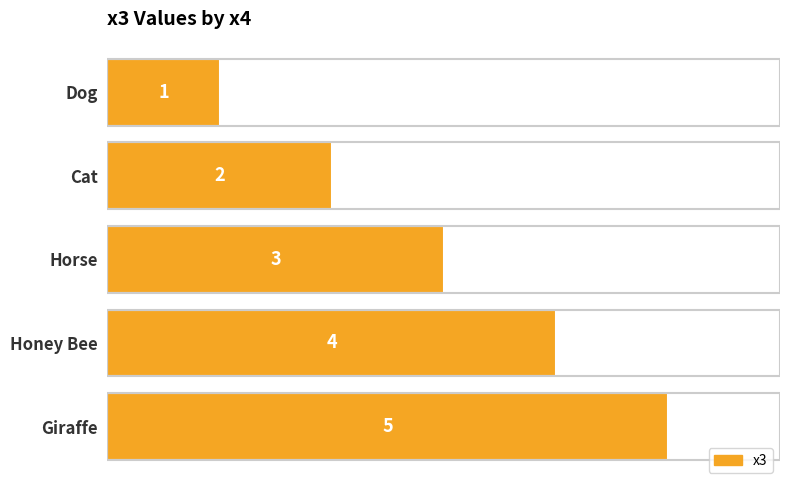

What is the change in value from Honey Bee to Giraffe?

+1